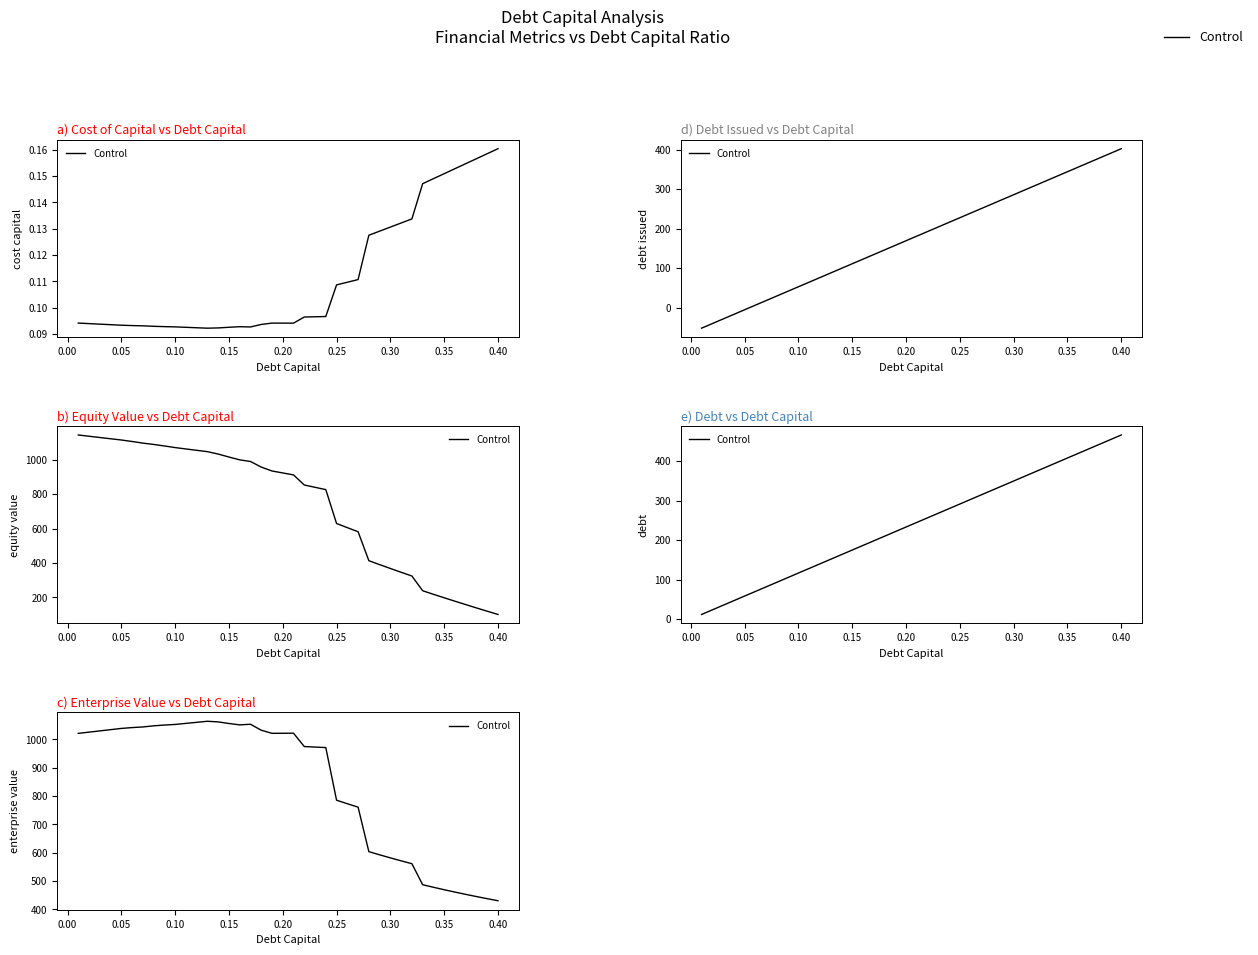

Reading left to right, what are all the values shown in this chart?

11.7	23.3	35.0	46.6	58.3	69.9	81.6	93.2	104.9	116.5	128.2	139.8	151.5	163.1	174.8	186.4	198.1	209.7	221.4	233.0	244.7	256.3	268.0	279.6	291.3	302.9	314.6	326.2	337.9	349.5	361.2	372.8	384.5	396.1	407.8	419.4	431.1	442.7	454.4	466.0